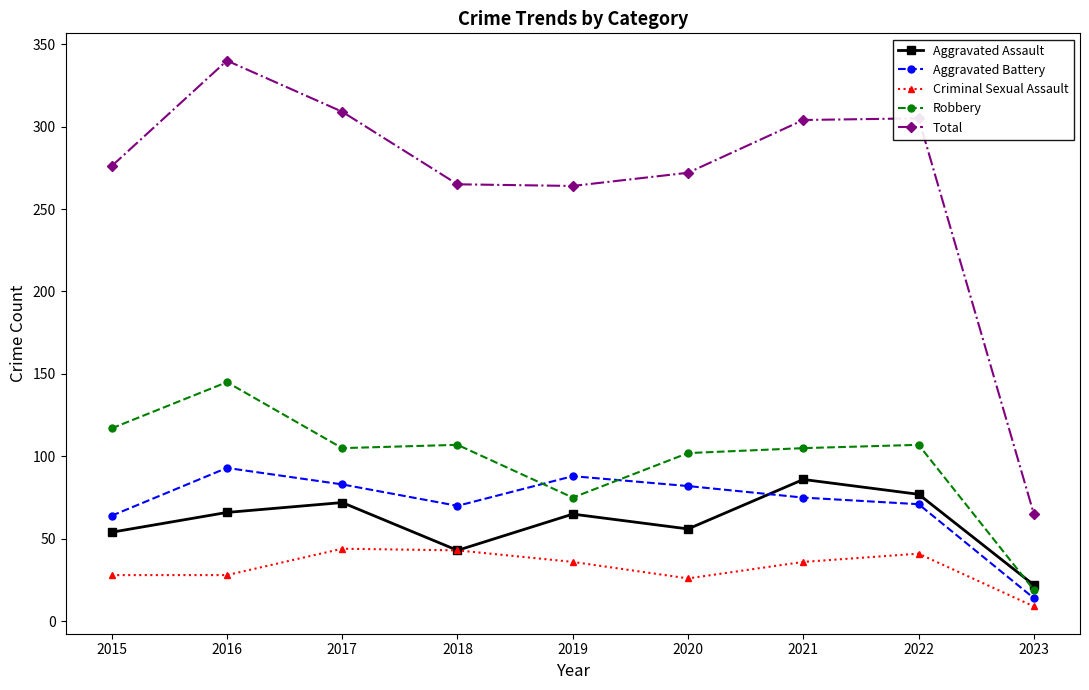

The value of Total at 2022 is 305. True or false?

True